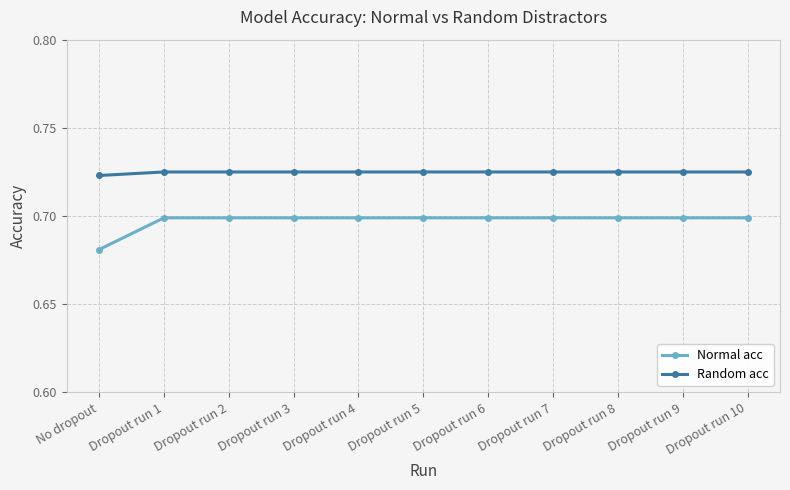

Rank the series at Dropout run 9 from lowest to highest value.

Normal acc, Random acc